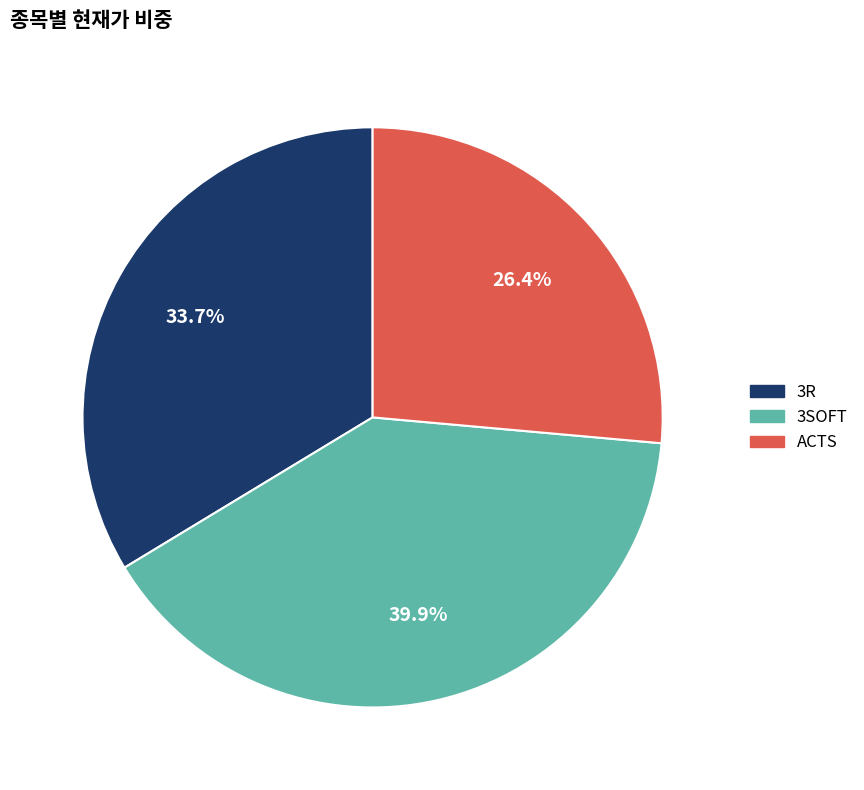

Rank the categories by value from highest to lowest.

3SOFT, 3R, ACTS